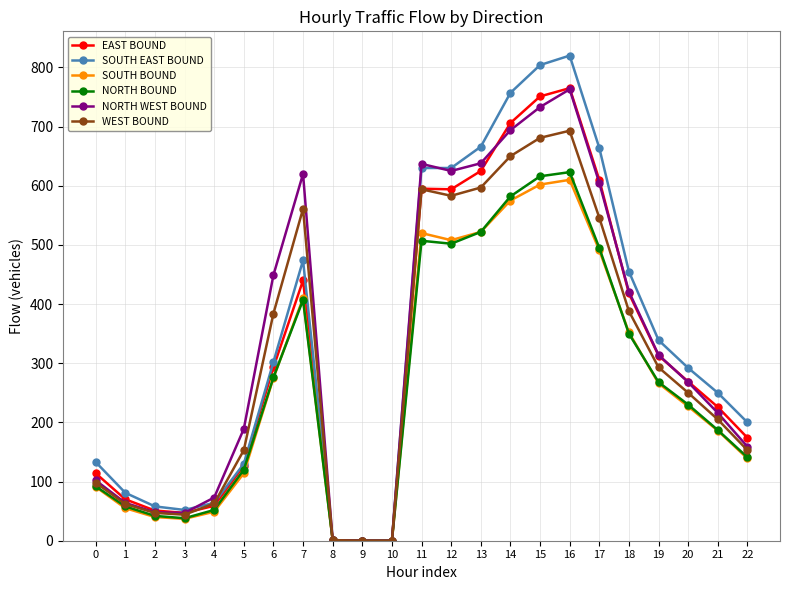

Between 9 and 21, which series saw the biggest shift?

SOUTH EAST BOUND